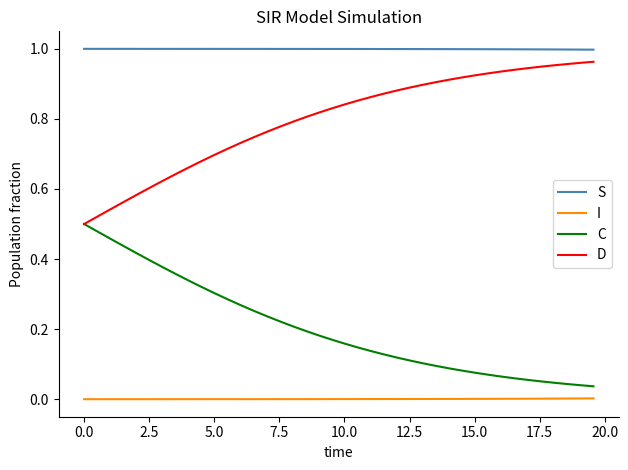

List the series in order of their overall mean, lowest first.

I, C, D, S